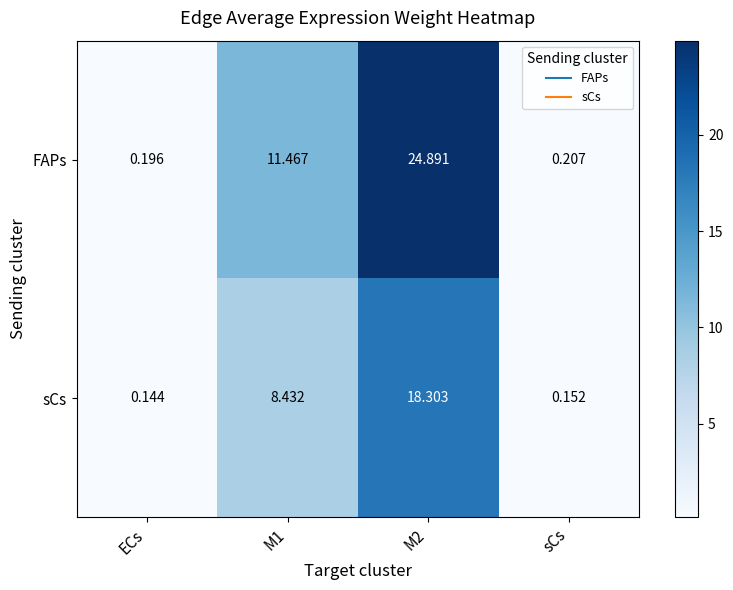

Is the value of FAPs at ECs greater than the value of sCs at ECs?

Yes